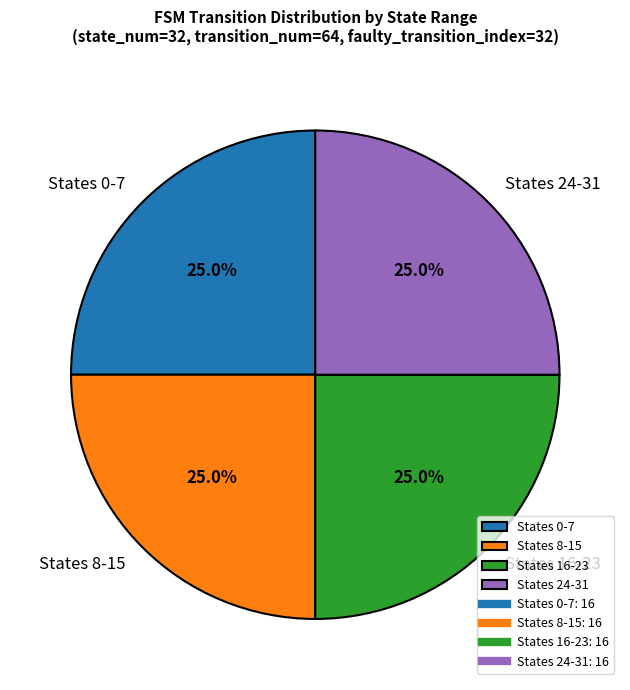

To the nearest percent, what is the average slice percentage?

25%